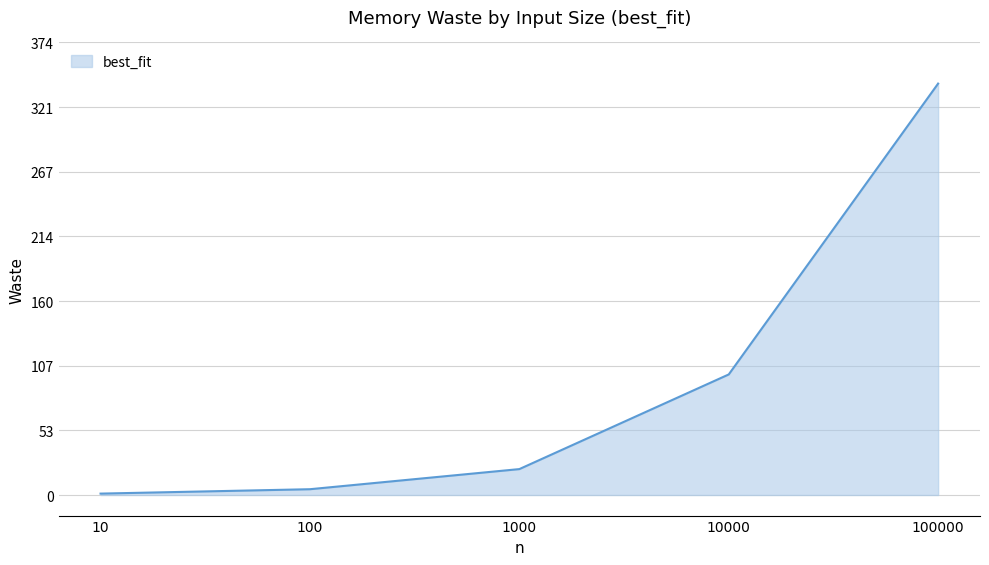

The value at 10 is 1.2. True or false?

True